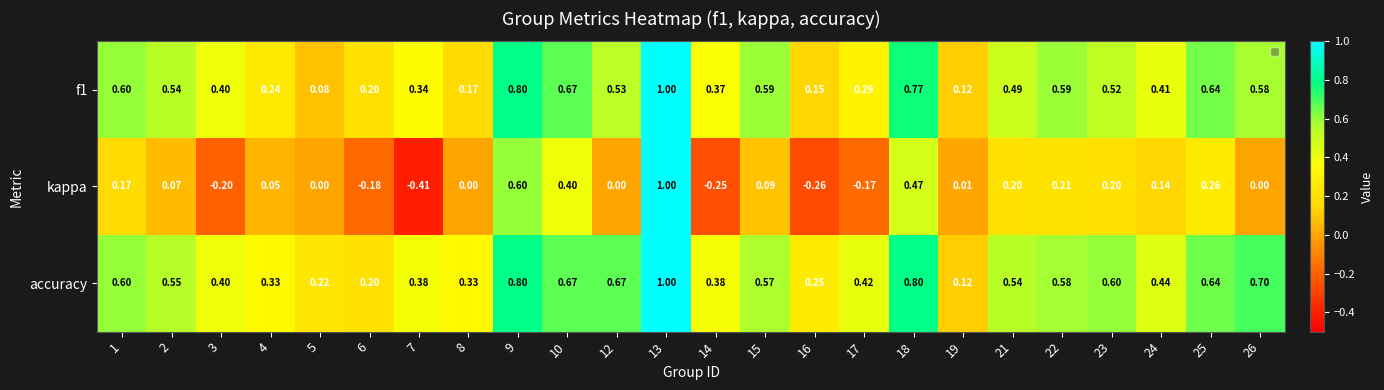

Which series has the largest range (max minus min)?

kappa